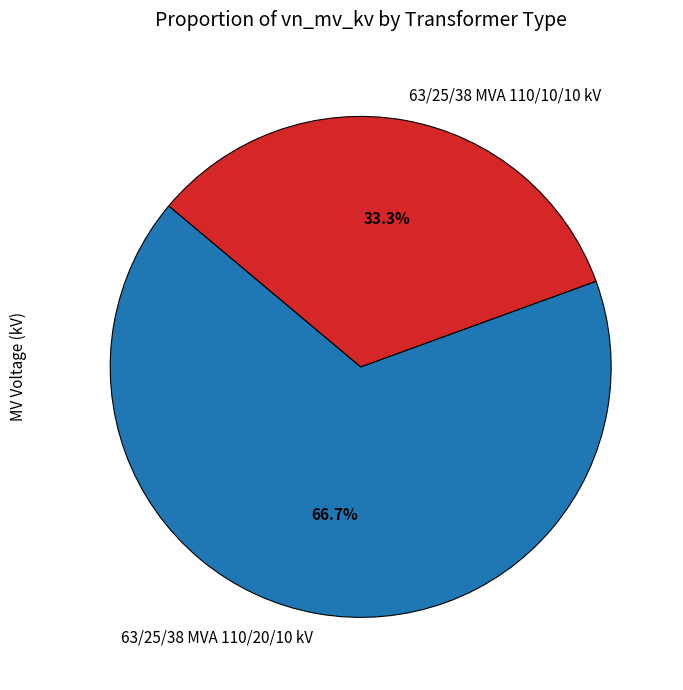

To the nearest percent, what portion does 63/25/38 MVA 110/10/10 kV represent?

33%